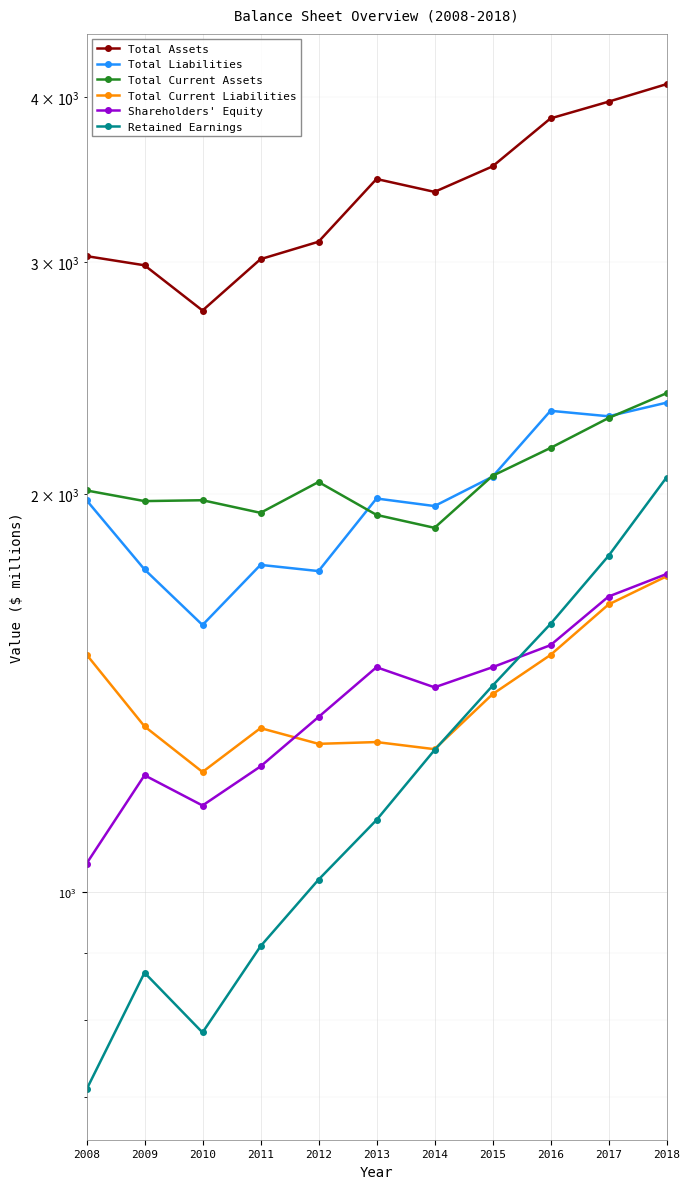

Reading right to left, what are all the values shown in this chart?

Total Assets: 4089	3966	3852	3543	3389	3466	3107	3014	2756	2982	3030
Total Liabilities: 2347	2292	2314	2063	1960	1986	1750	1769	1593	1755	1980
Total Current Assets: 2386	2285	2169	2066	1887	1930	2044	1937	1980	1977	2014
Total Current Liabilities: 1734	1651	1512	1412	1283	1299	1295	1331	1233	1335	1513
Shareholders' Equity: 1741	1674	1538	1480	1429	1480	1357	1245	1163	1226	1051
Retained Earnings: 2060	1797	1596	1433	1281	1134	1022	910	783	869	709